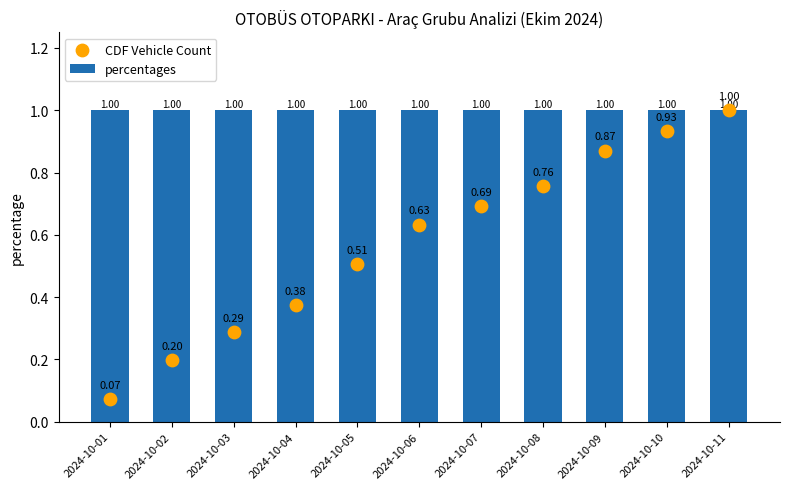

Which series reaches the maximum Y coordinate?

CDF Vehicle Count